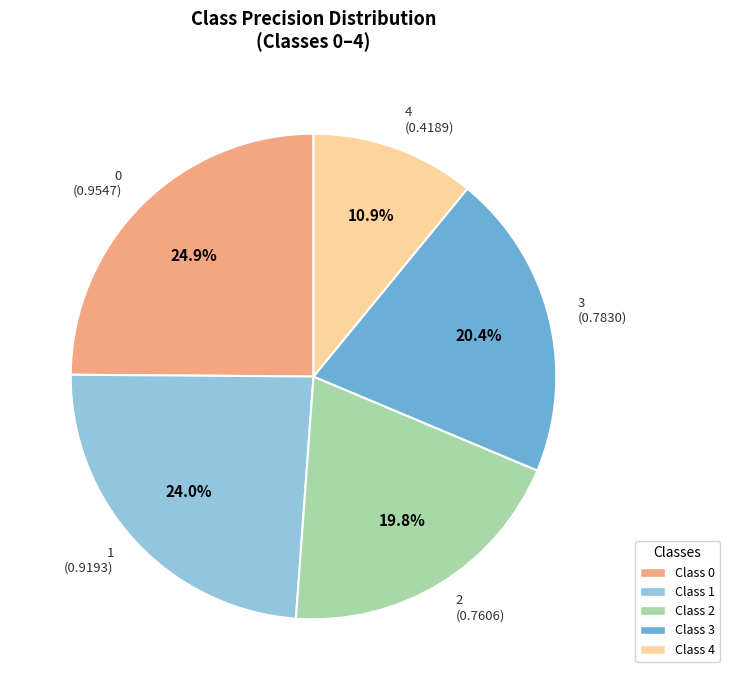

Count the number of slices in the pie.

5